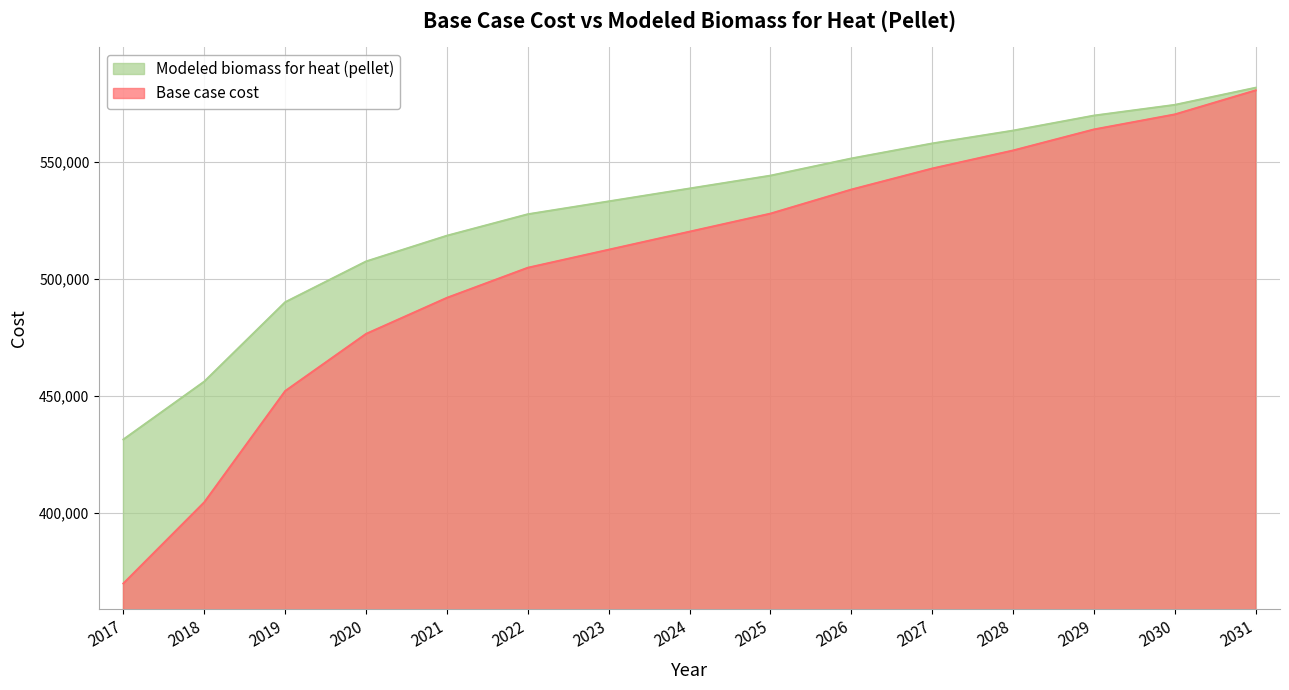

Reading left to right, extract all data points from this chart.

Base case cost: 2017=370011.2	2018=404669.0	2019=452162.9	2020=476551.7	2021=491955.1	2022=504791.3	2023=512493.0	2024=520194.8	2025=527896.5	2026=538165.4	2027=547150.8	2028=554852.5	2029=563837.8	2030=570255.9	2031=580524.9
Modeled biomass for heat (pellet): 2017=431488.7	2018=456212.0	2019=490092.1	2020=507490.0	2021=518478.1	2022=527634.9	2023=533129.0	2024=538623.0	2025=544117.1	2026=551442.5	2027=557852.3	2028=563346.3	2029=569756.1	2030=574334.5	2031=581659.9